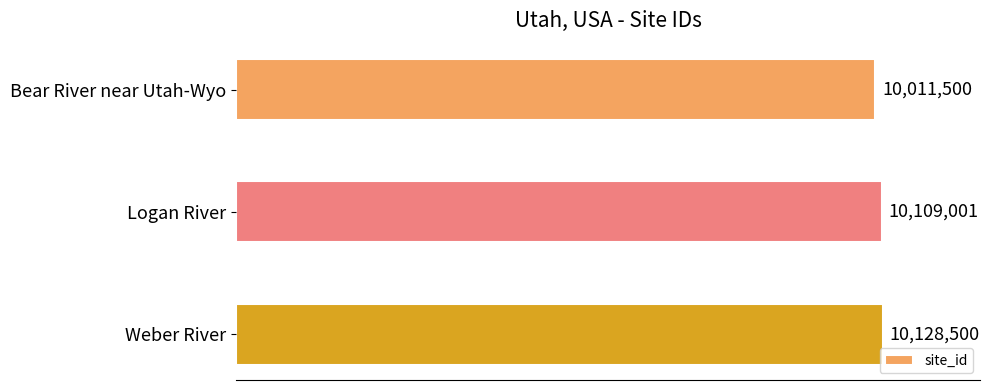

List the labels in order of value, largest first.

Weber River, Logan River, Bear River near Utah-Wyo